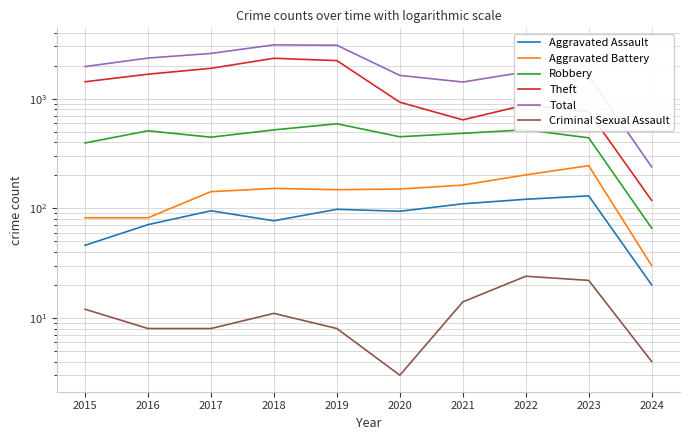

Does the chart have visible grid lines?

Yes